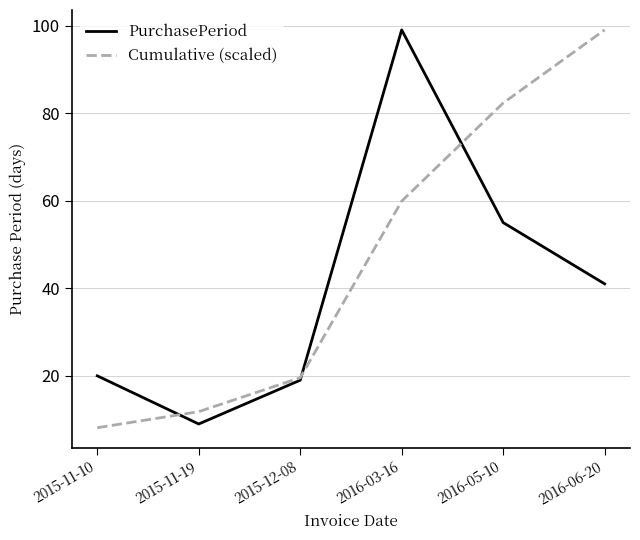

What is the highest value of the PurchasePeriod series?

99.0